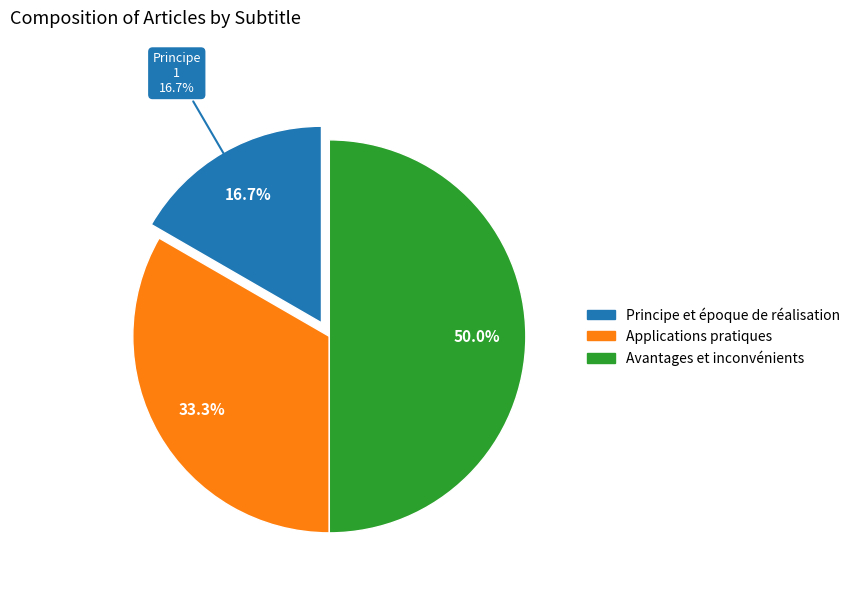

What percentage is the Avantages et inconvénients slice, to the nearest percent?

50%